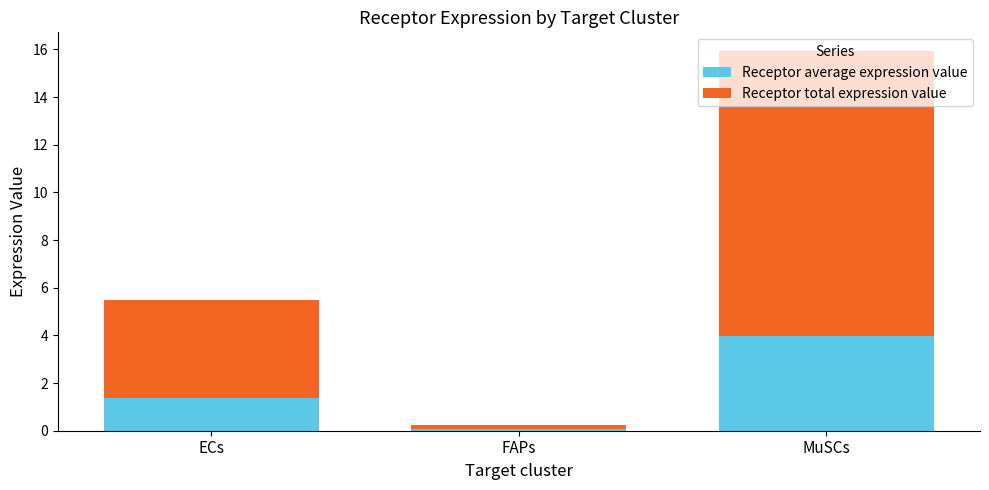

Which category has the lowest value in the Receptor average expression value series?

FAPs